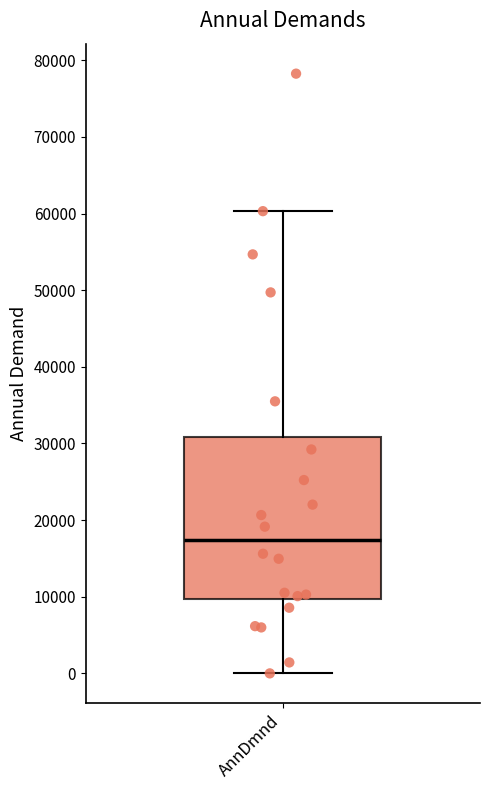

Where does the median line of the box for AnnDmnd sit on the y-axis? The values are not printed on the chart, so give them approximately, as read against the axis.

17000